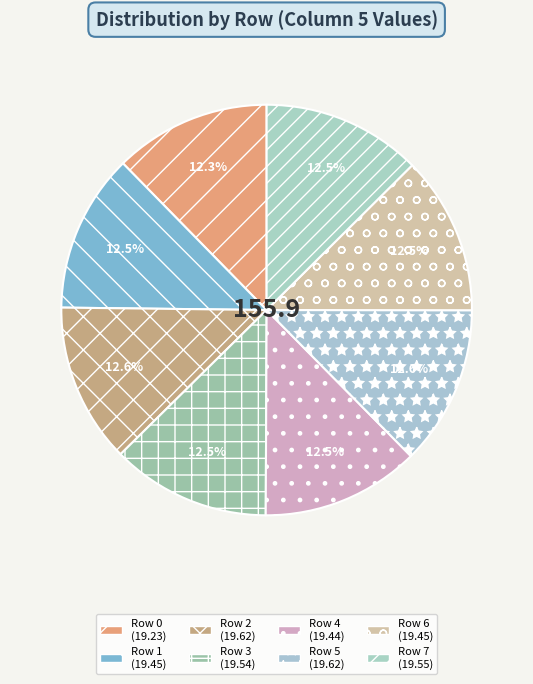

Is there a majority slice in this chart?

No